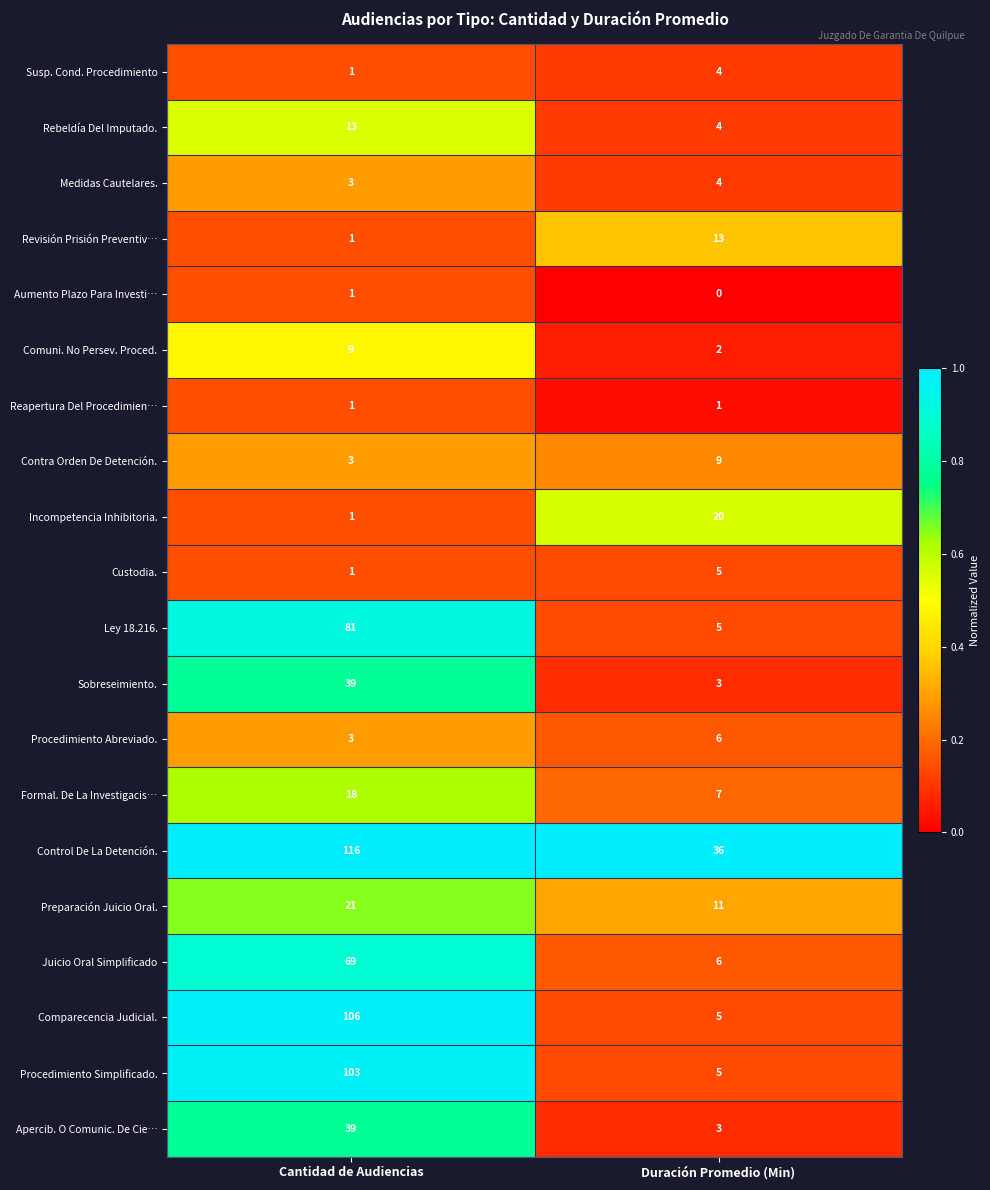

What is the total value across all series at Duración Promedio (Min)?

149